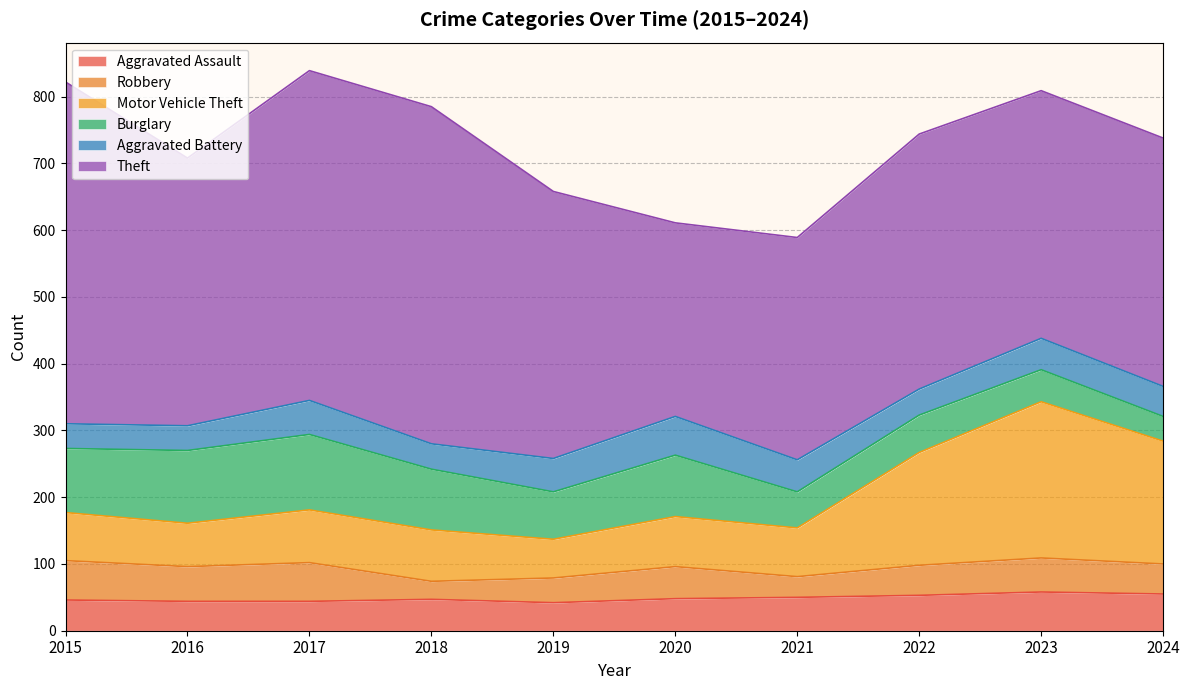

Which series has the largest total across all categories?

Theft